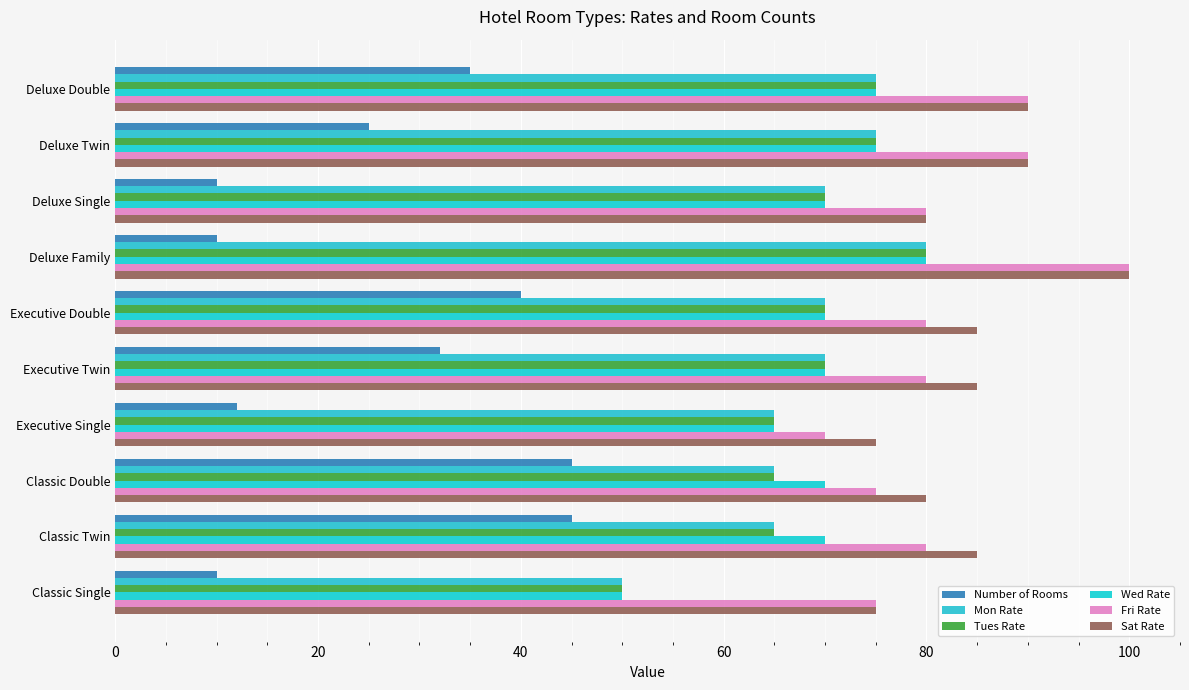

What is the minimum value shown in the chart?

10